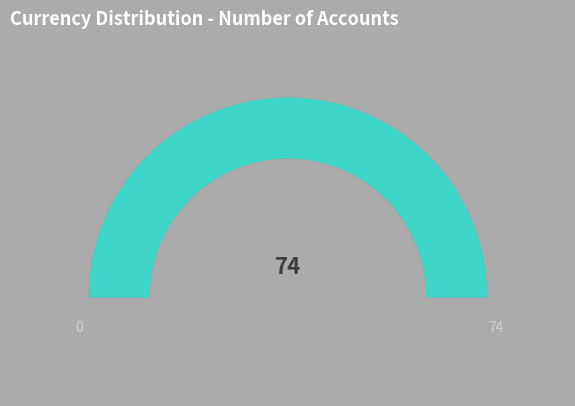

Does WOC account for over 50% of the chart?

Yes